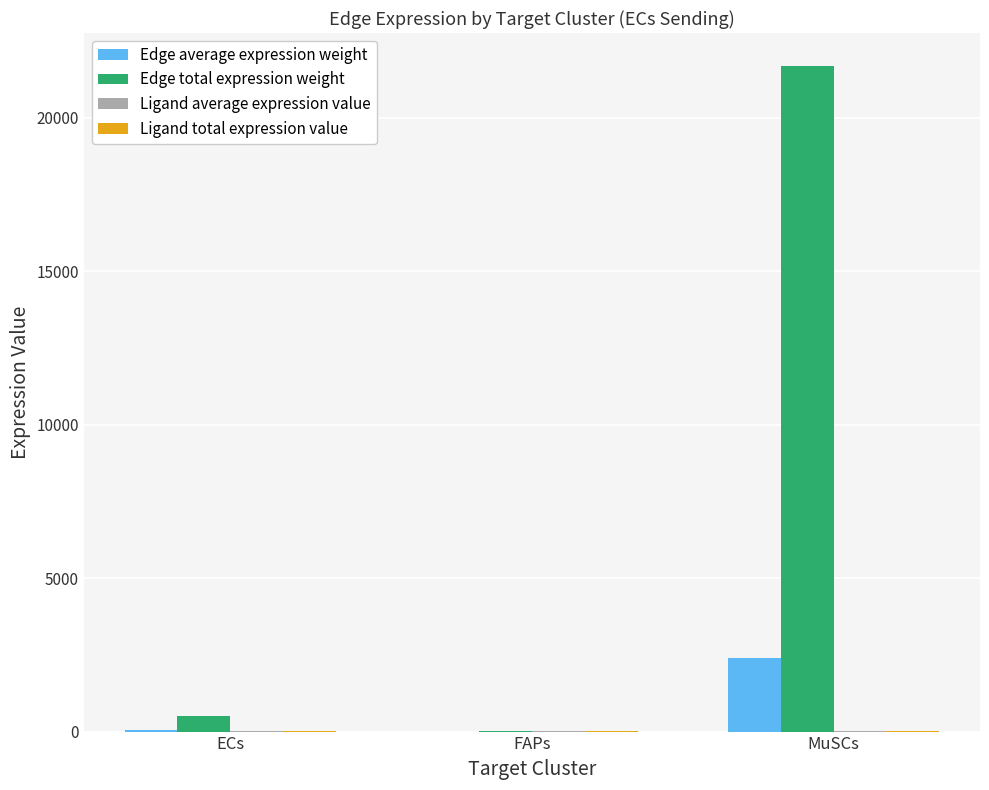

Count the number of data series in this chart.

4